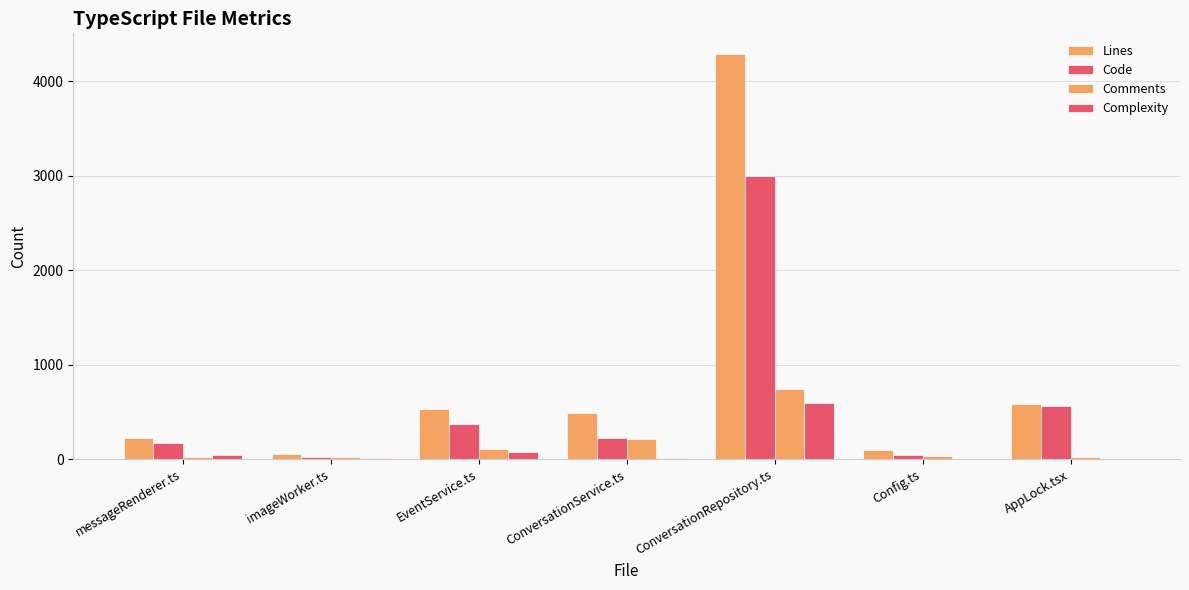

At which label is Comments closest to 380?

ConversationService.ts